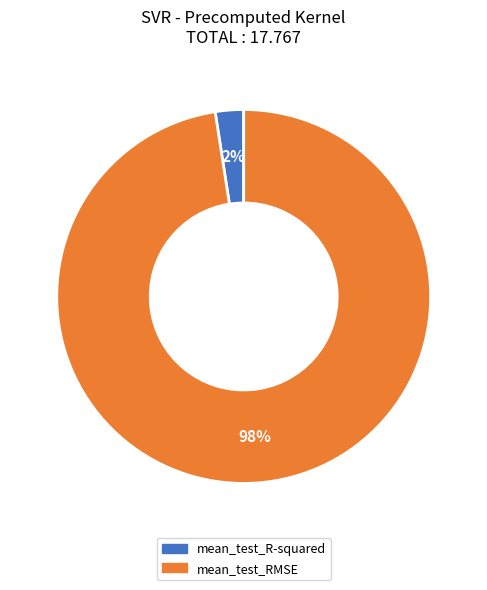

What is the smallest slice in the pie chart?

mean_test_R-squared